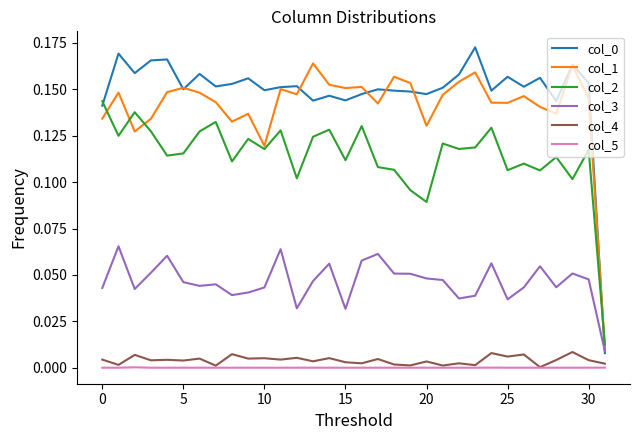

True or false: col_0 and col_2 cross at least once.

True